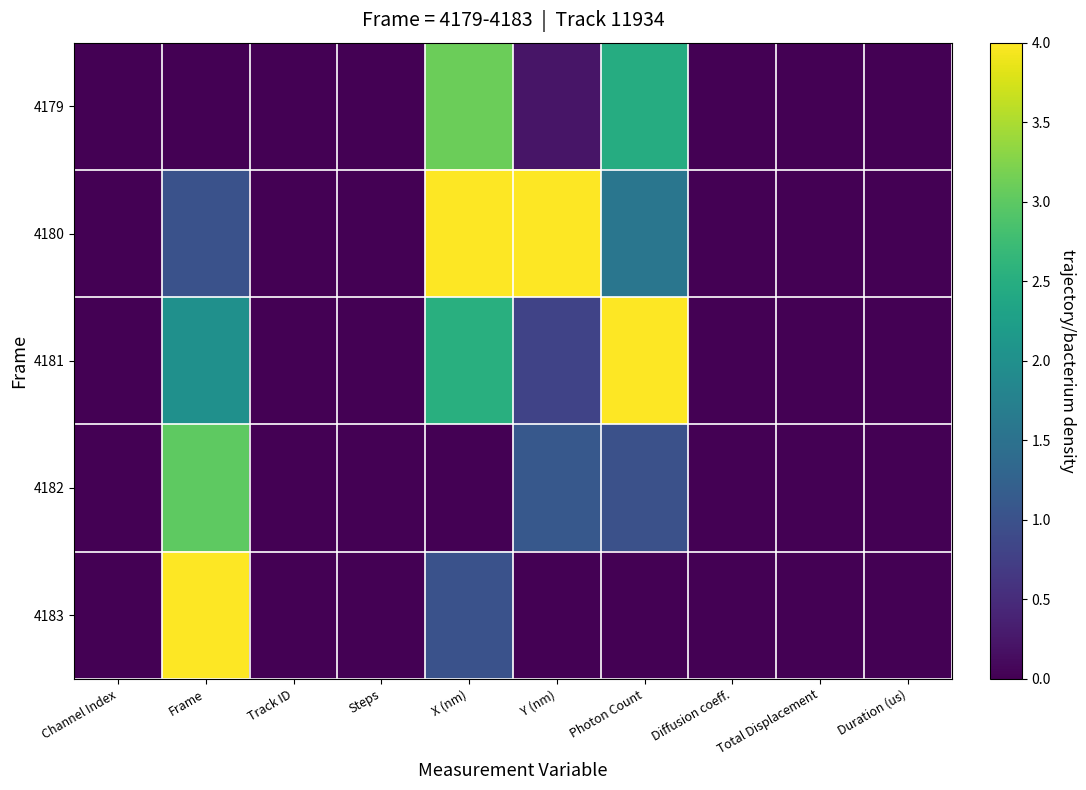

Rank the series at Y (nm) from highest to lowest value.

4180, 4182, 4181, 4179, 4183